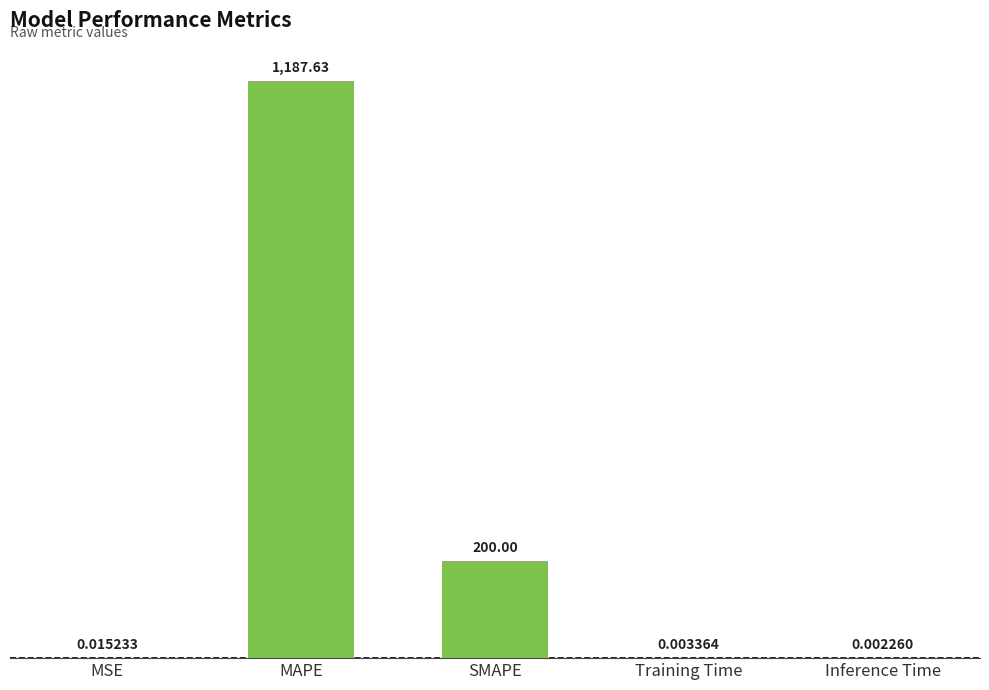

Which label corresponds to the largest value in the chart?

MAPE